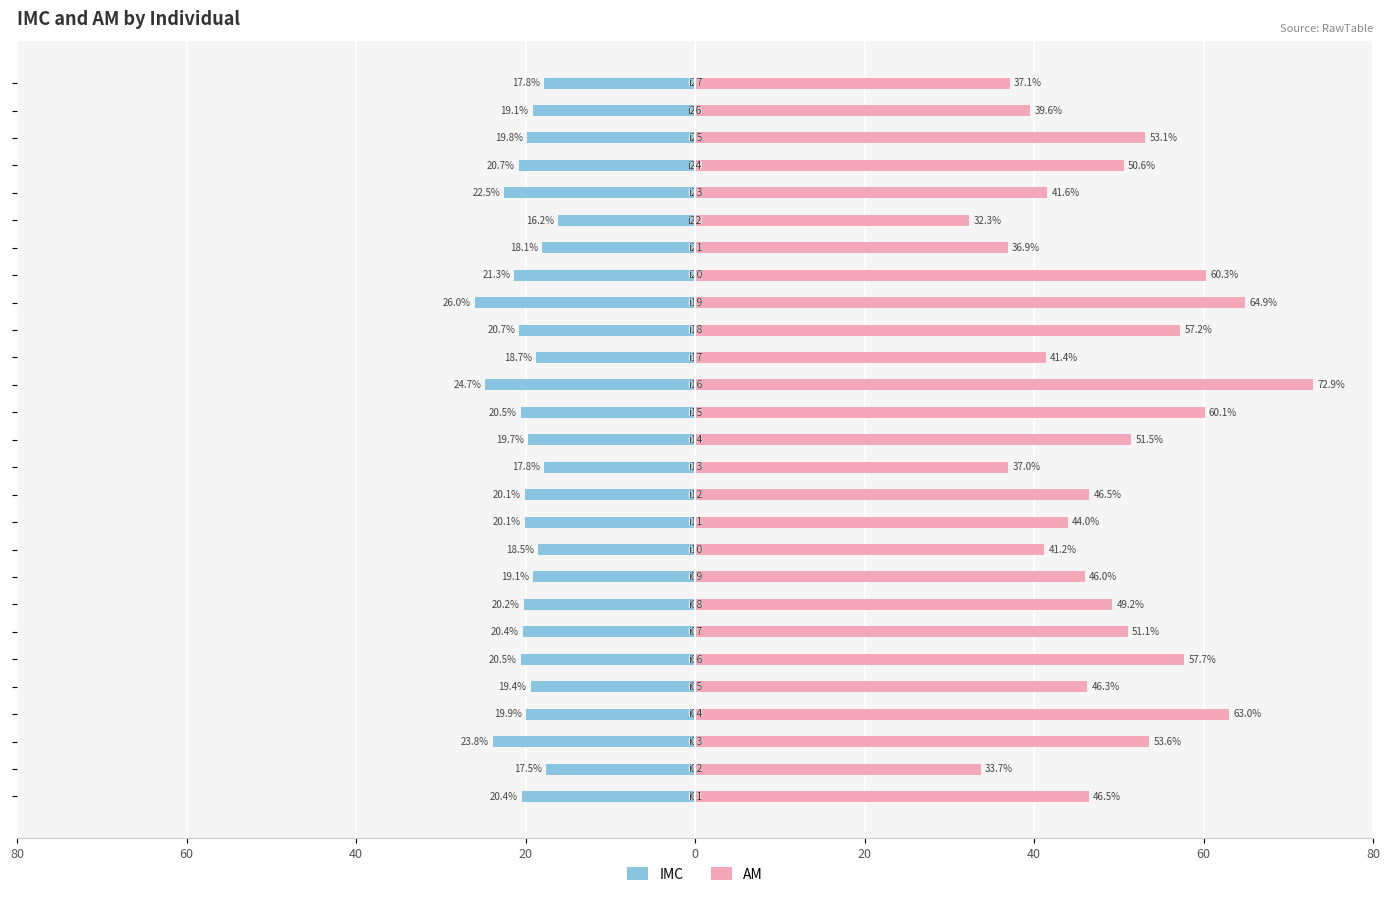

What are all the series names shown in the legend?

IMC, AM